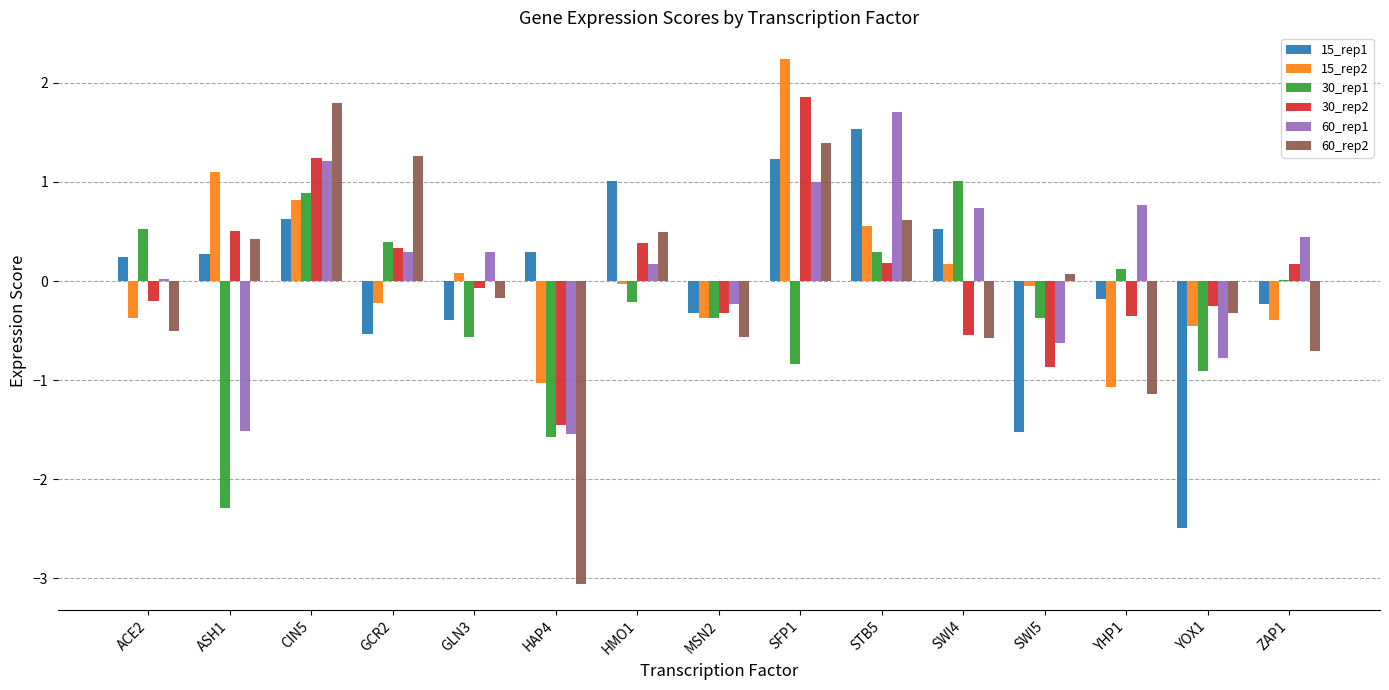

At which label does 15_rep1 reach its peak?

STB5